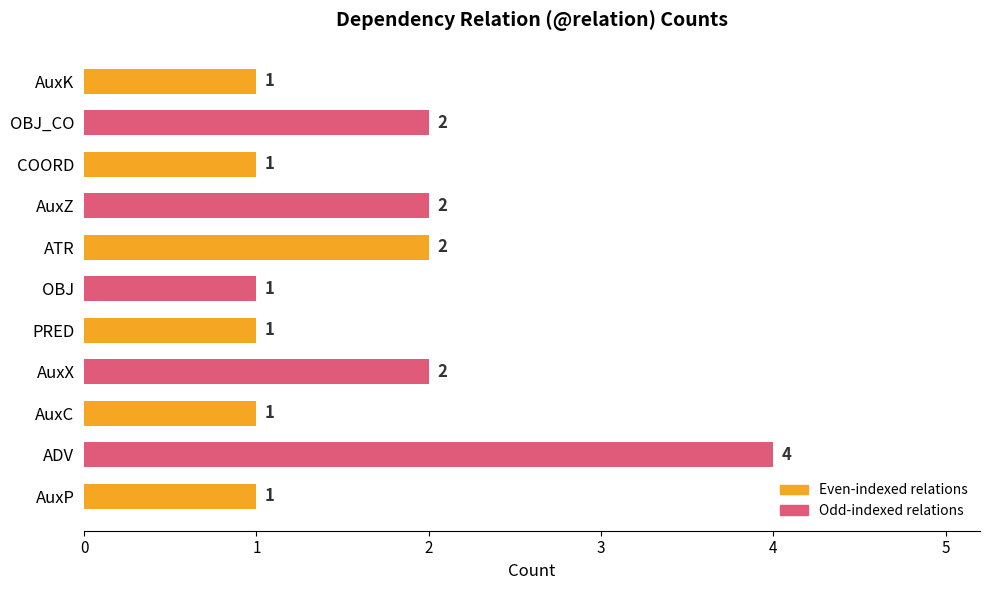

The chart shows a value of 1 at OBJ_CO. True or false?

False